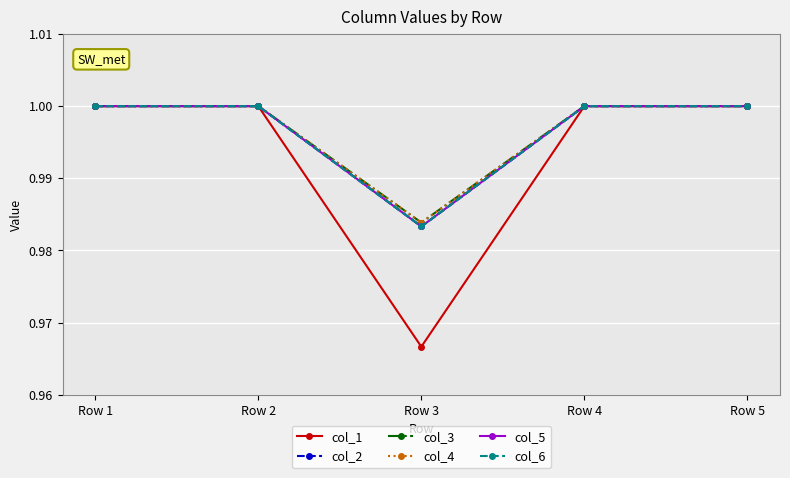

Reading left to right, list all the values displayed in this chart.

col_1: 1.0	1.0	1.0	1.0	1.0
col_2: 1.0	1.0	1.0	1.0	1.0
col_3: 1.0	1.0	1.0	1.0	1.0
col_4: 1.0	1.0	1.0	1.0	1.0
col_5: 1.0	1.0	1.0	1.0	1.0
col_6: 1.0	1.0	1.0	1.0	1.0